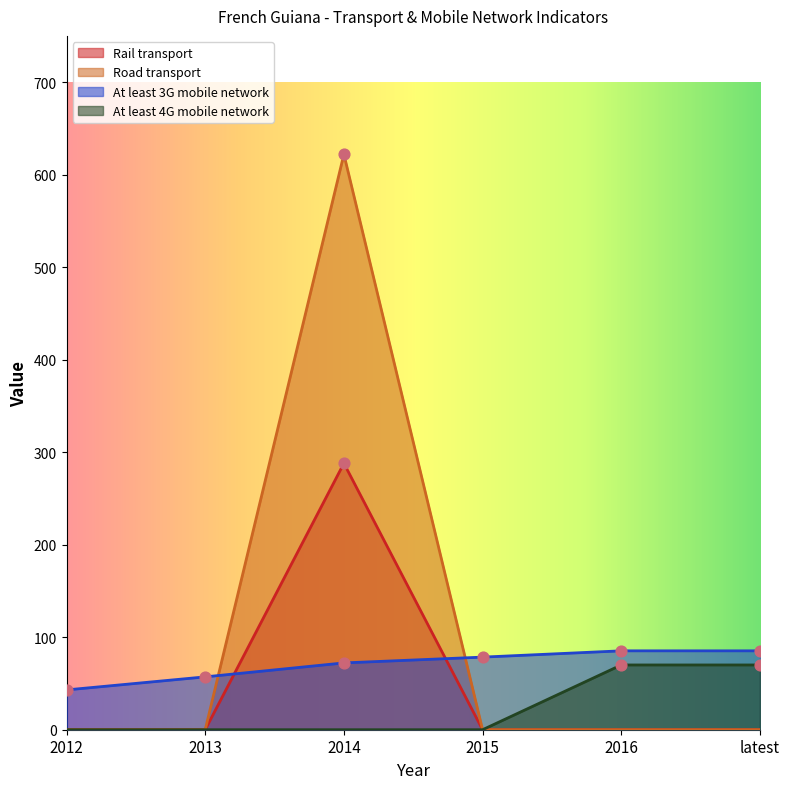

At how many categories does at least one series exceed 69?

4